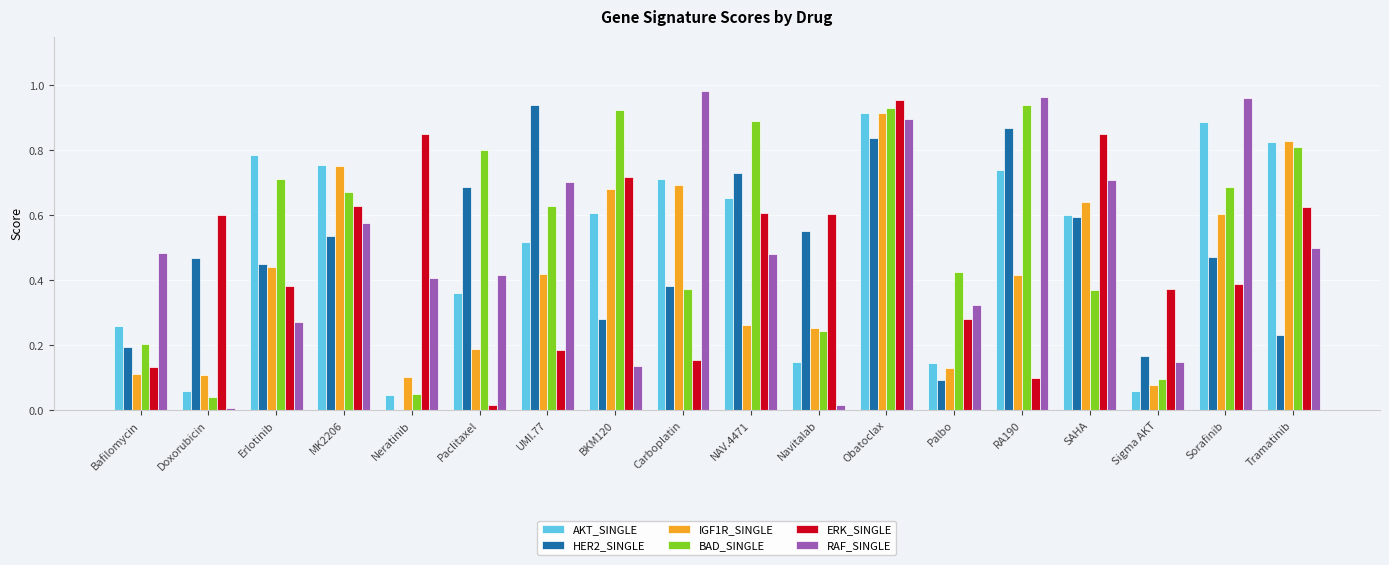

Which category has the highest value in the HER2_SINGLE series?

UMI.77